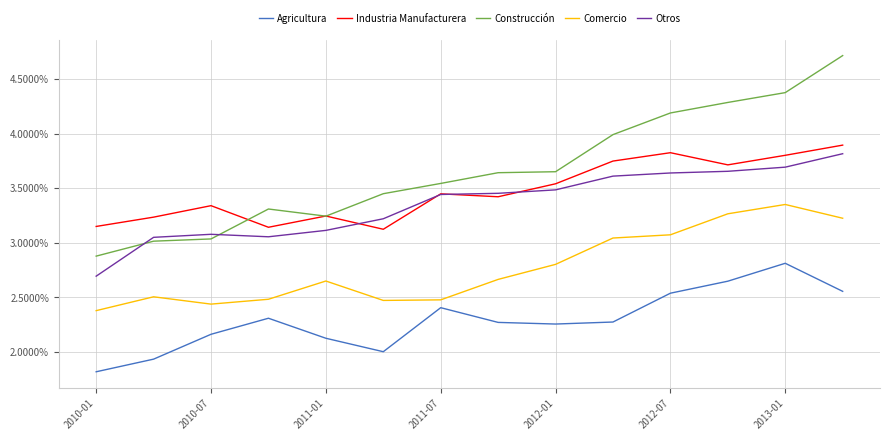

True or false: Industria Manufacturera and Agricultura intersect in this chart.

False